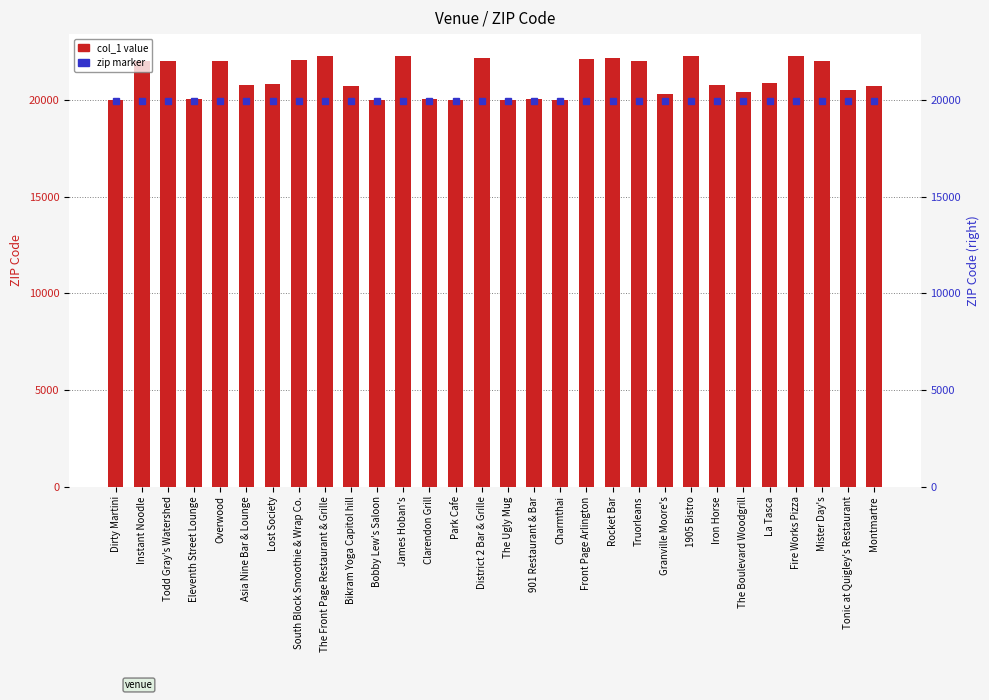

What is the label of the 25th bar from the left?

The Boulevard Woodgrill